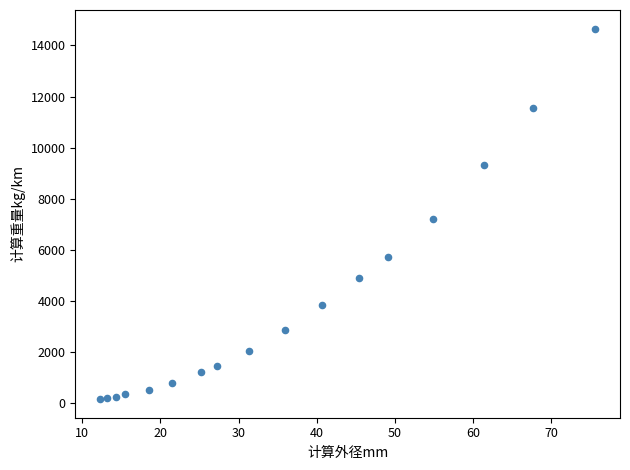

What Y value in the scatter plot is closest to 7412?

7215